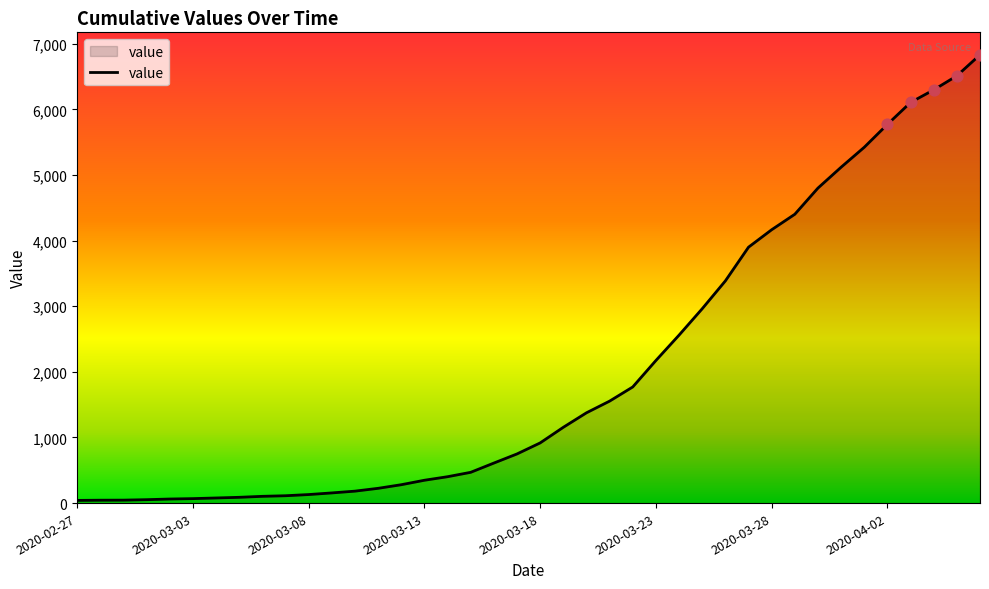

What is the greatest value displayed?

6833